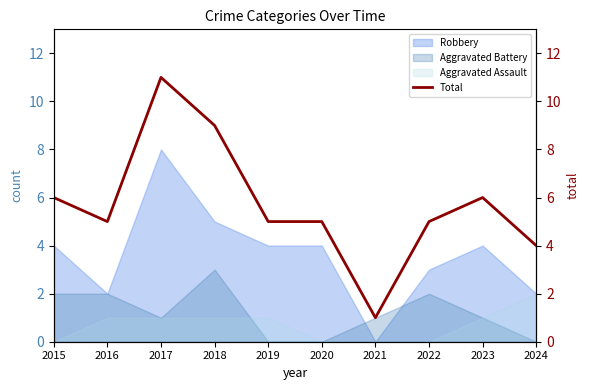

Is it true that the value at 2023 is 9?

False